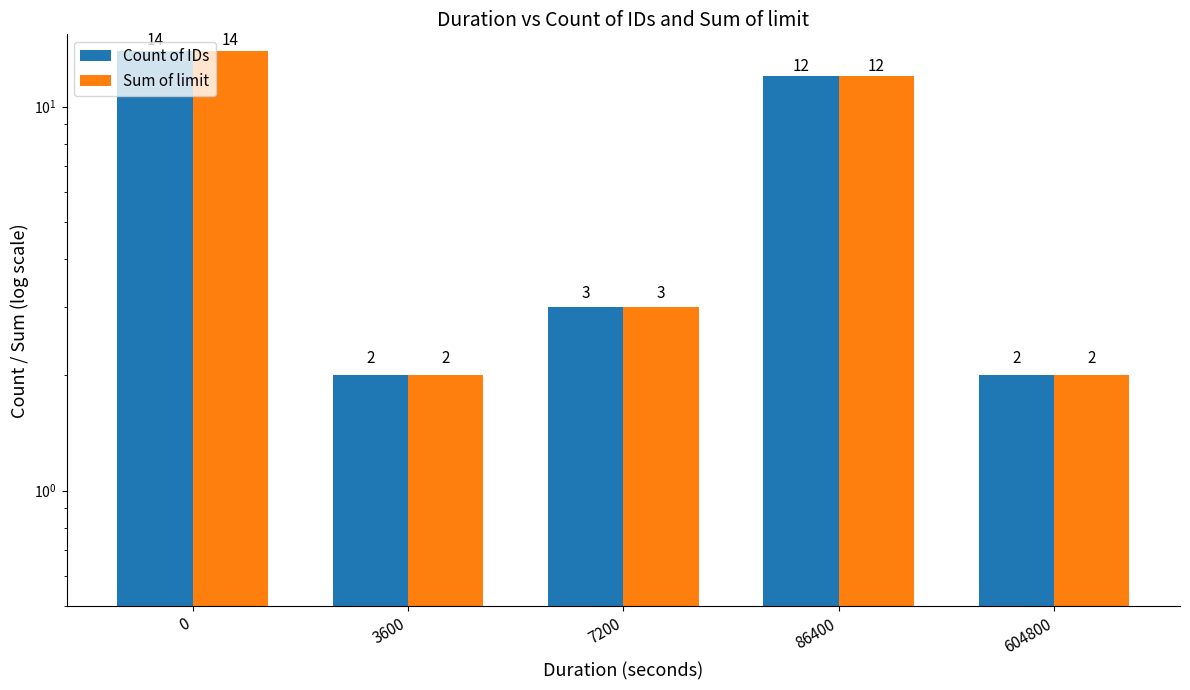

At how many categories does at least one series exceed 10?

2